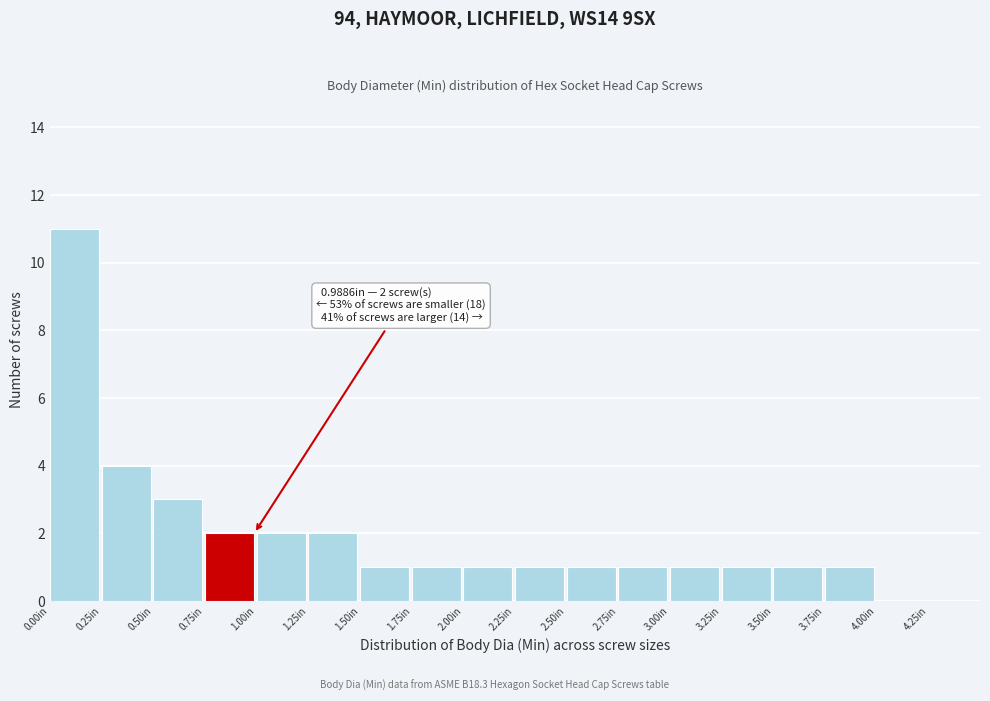

Over which range of the x-axis is the bar tallest?

0.00 to 0.25